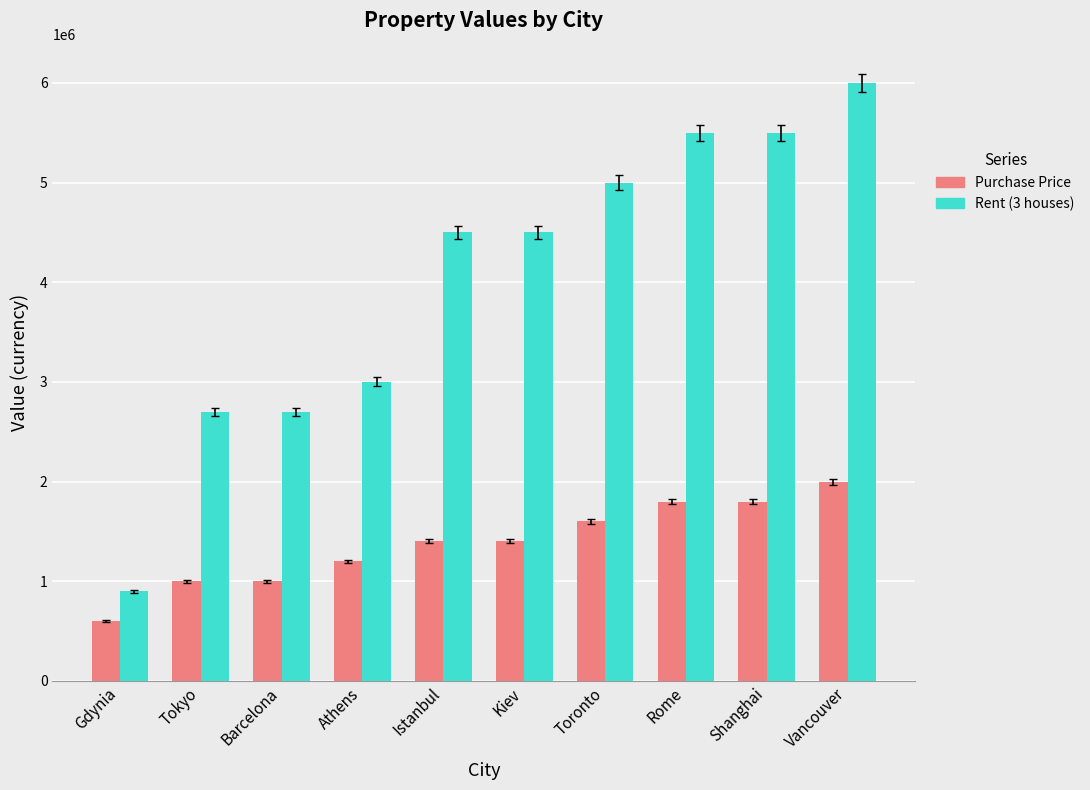

What is the value of the Rent (3 houses) bar at the 8th from the left?

5500000